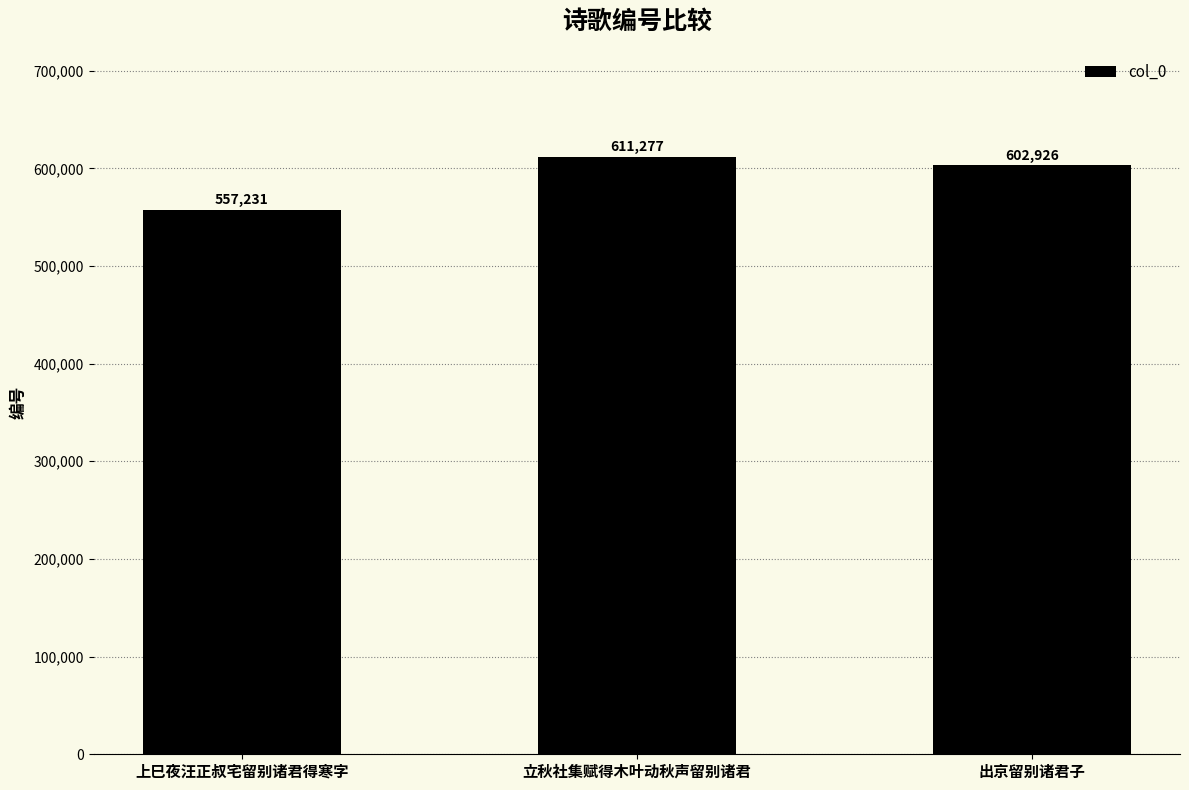

Between 出京留别诸君子 and 立秋社集赋得木叶动秋声留别诸君, which is larger?

立秋社集赋得木叶动秋声留别诸君